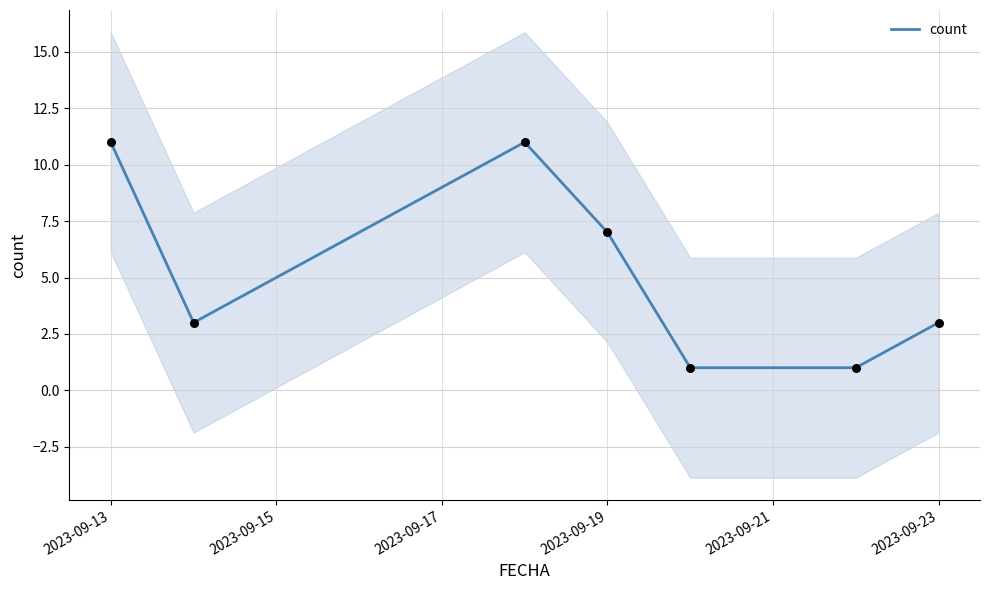

Where is count nearest to the value 6?

2023-09-19